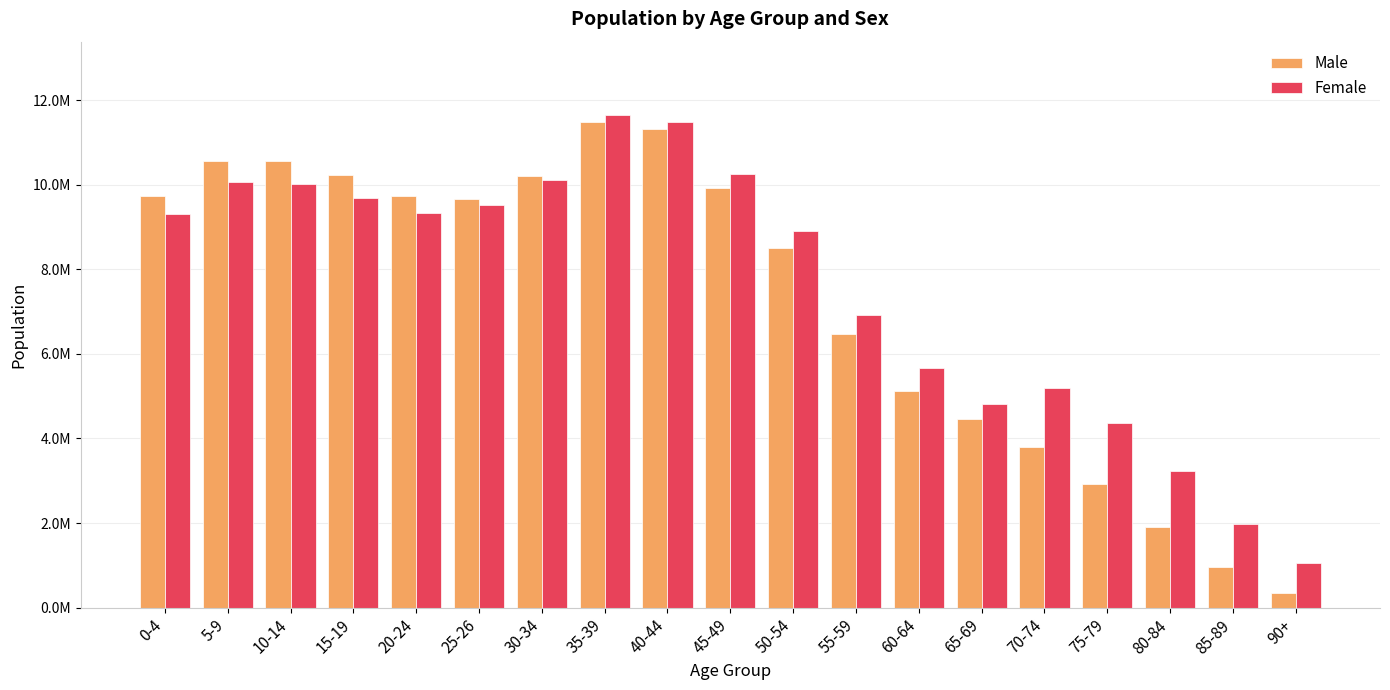

Are the bars grouped side by side (vs. stacked)?

Yes